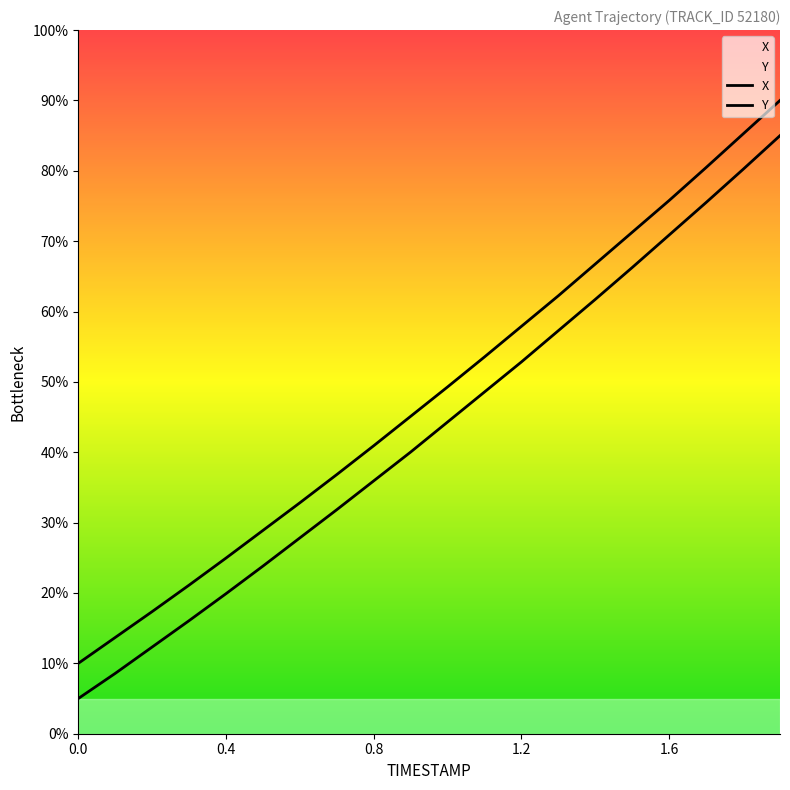

Which series has the largest range (max minus min)?

X